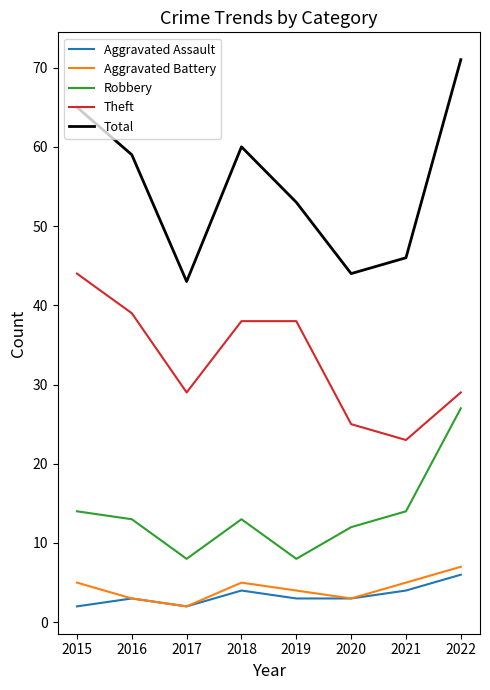

True or false: Theft and Aggravated Battery cross at least once.

False